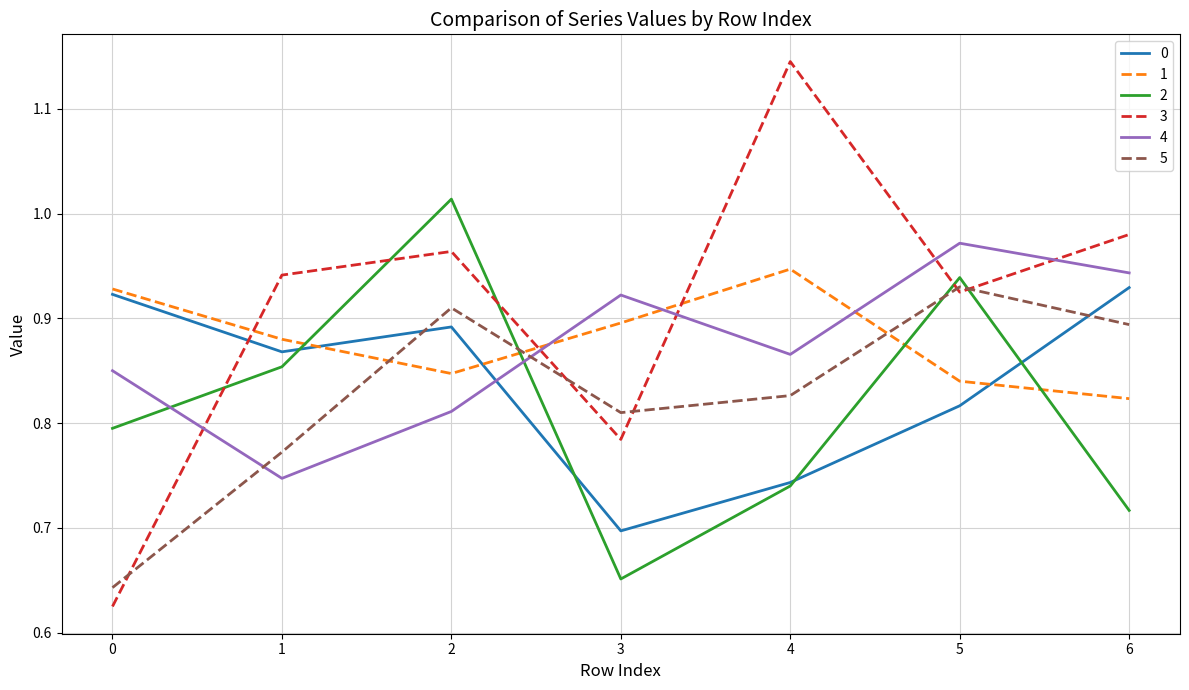

Rank the categories by 3 value from highest to lowest.

4, 6, 2, 1, 5, 3, 0